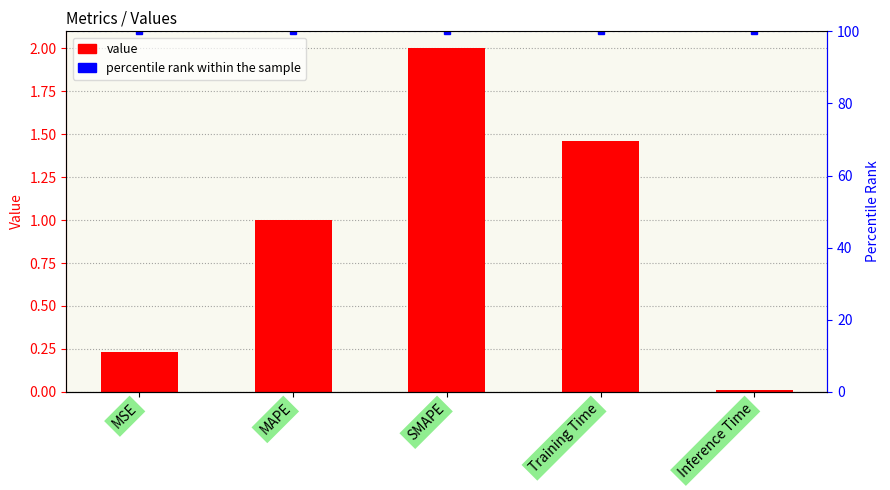

Which category has the lowest value across all series?

Inference Time